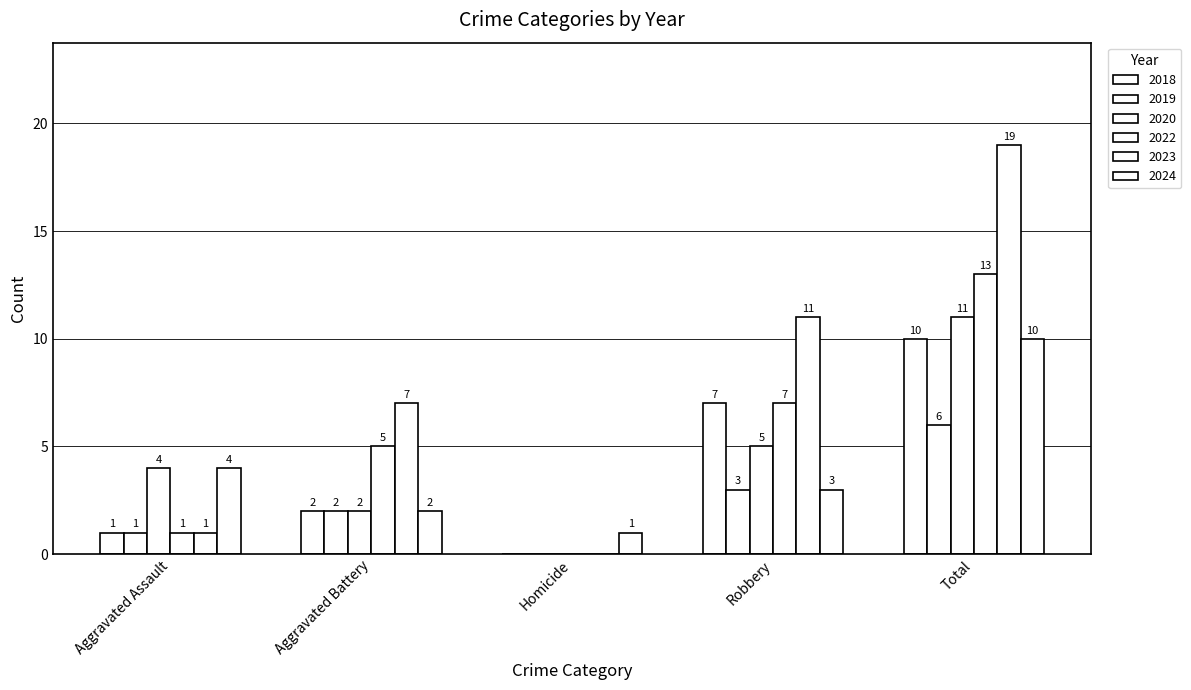

Is it true that 2023 equals 19 at Total?

True